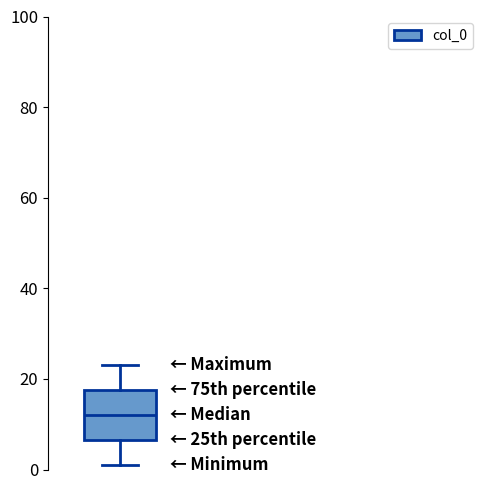

Read this box plot against the y-axis: the position of the median line, the range covered by the box, and the ends of both whiskers. The values are not printed on the chart, so give them approximately, as read against the axis.

median 12, box 6 to 18, whiskers 2 to 24